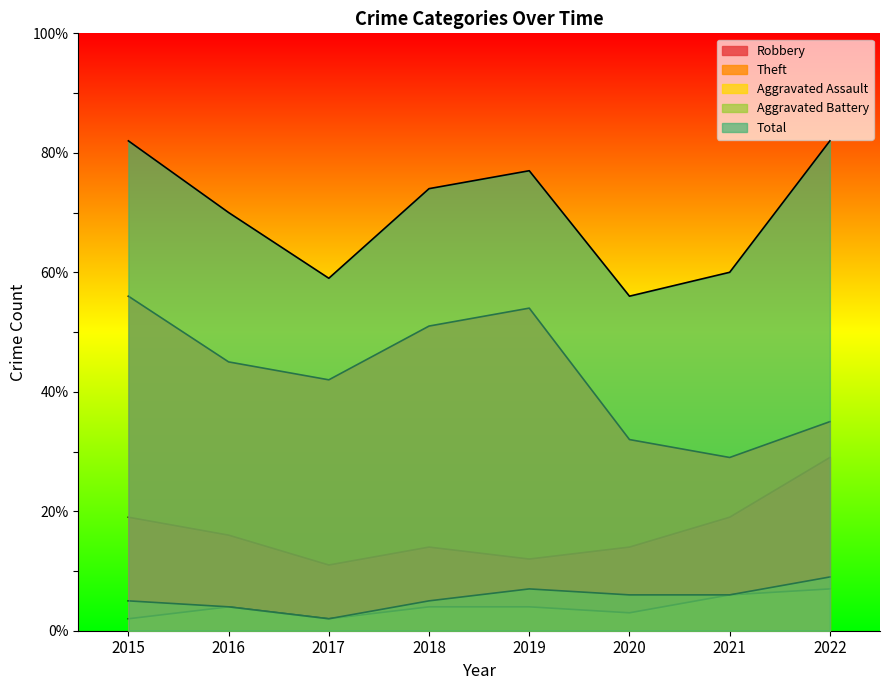

How many data points does each series have?

8